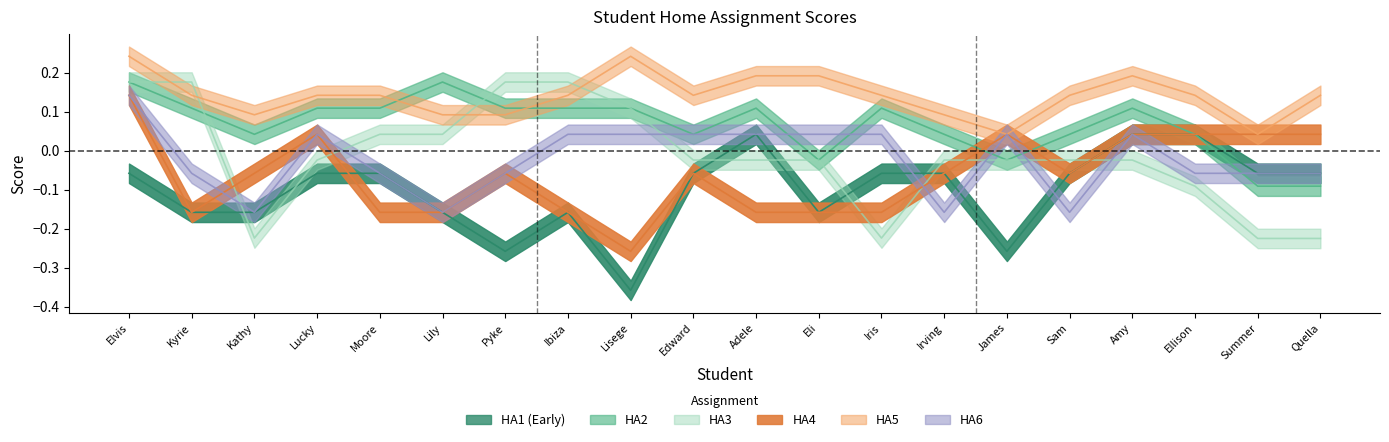

What is the highest value of the HA3 series?

0.2